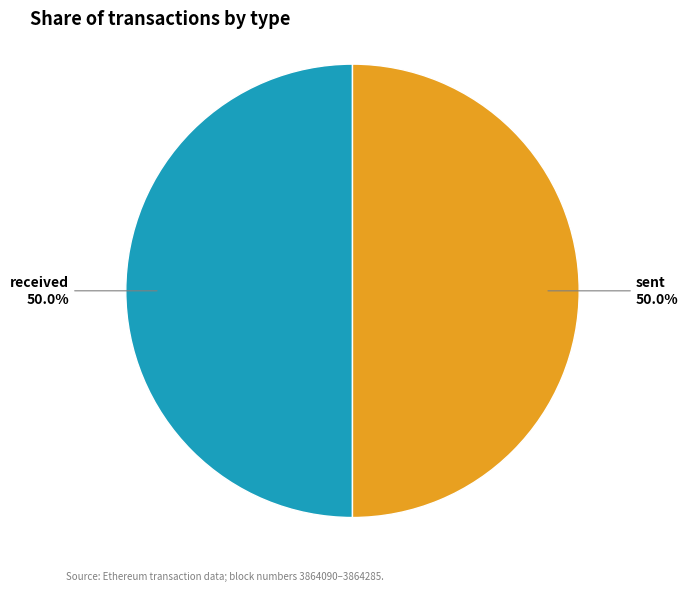

What percentage is the sent slice, to the nearest percent?

50%